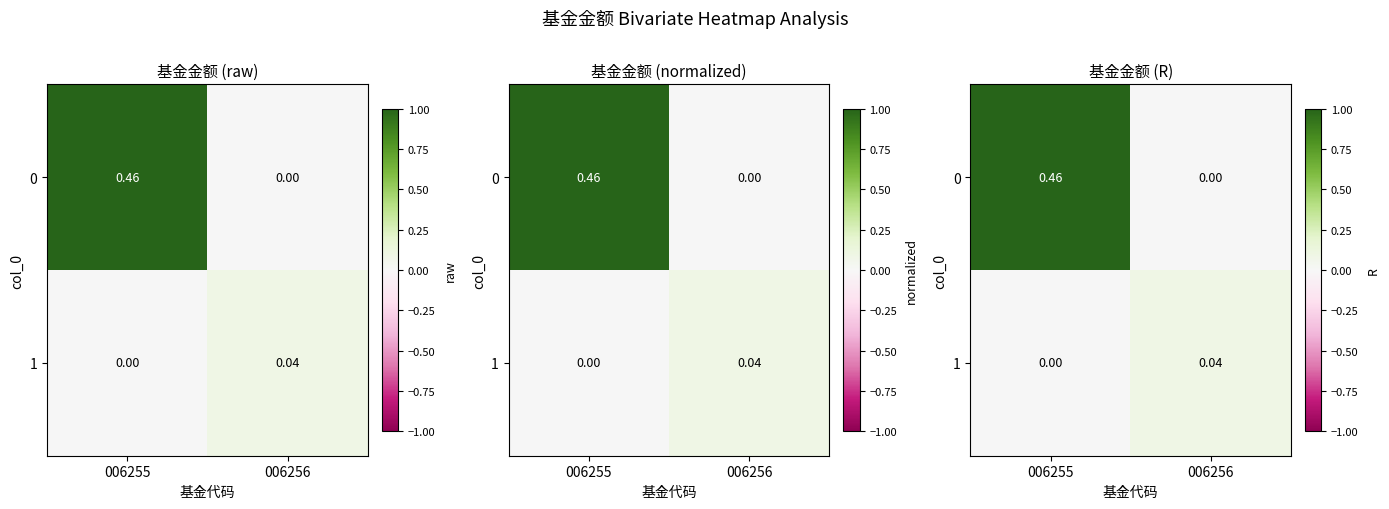

Rank the series at 006255 from highest to lowest value.

0, 1